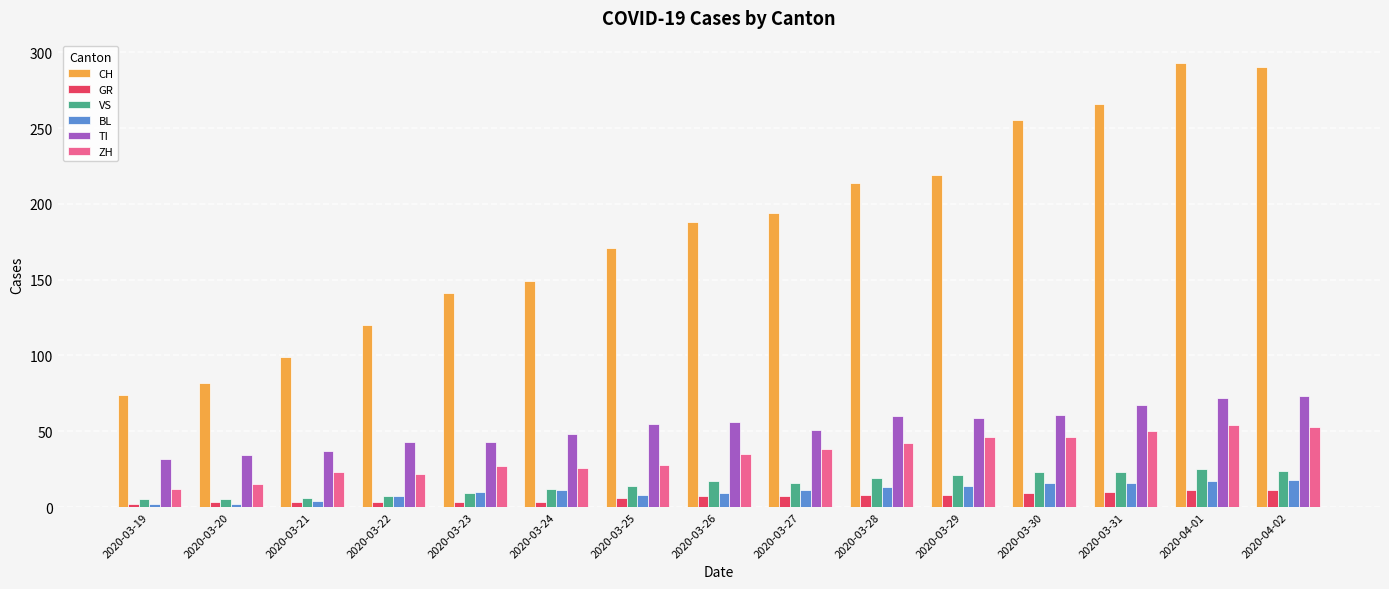

Which series has the widest spread of values?

CH